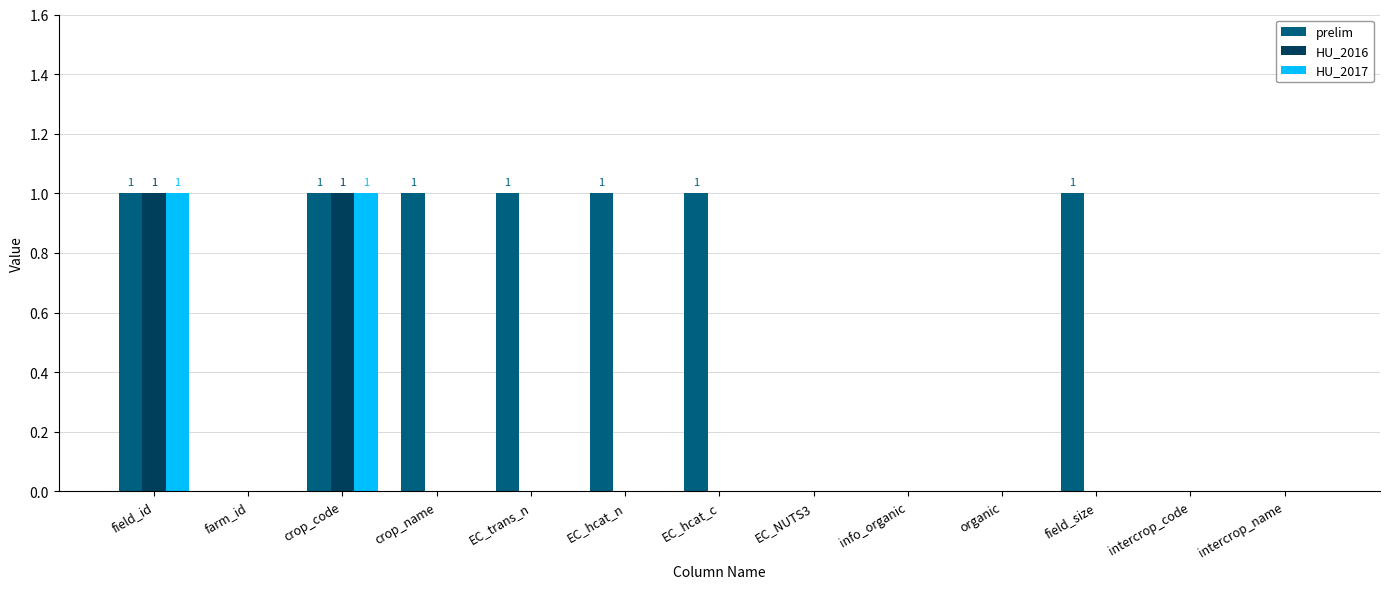

Is it true that HU_2017 equals -1 at field_size?

False